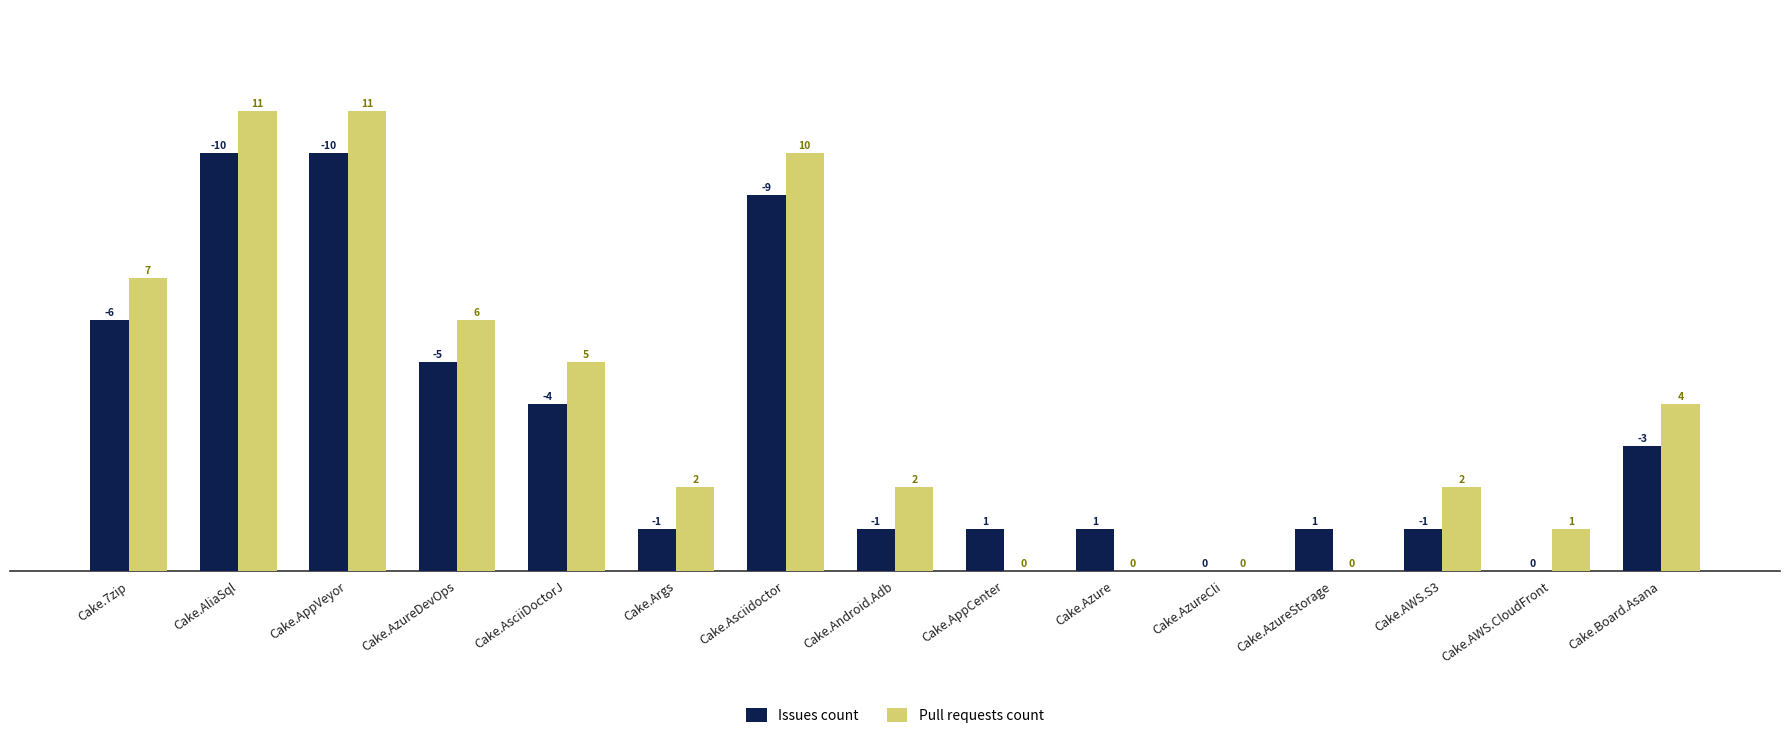

What is the sum of the Pull requests count values at Cake.Args and Cake.AppVeyor?

13